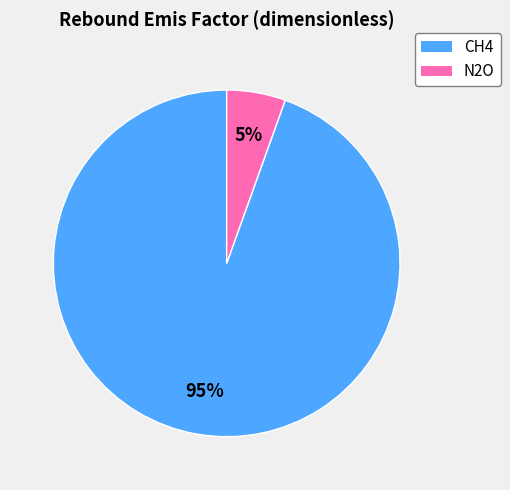

Is the sum of CH4 and N2O greater than half?

Yes